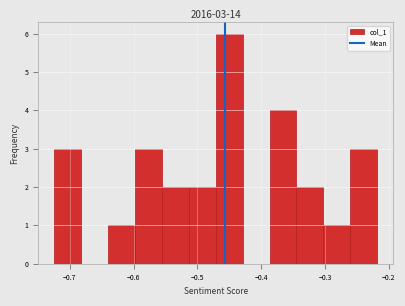

Over which range of the x-axis is the bar tallest?

-0.47 to -0.43